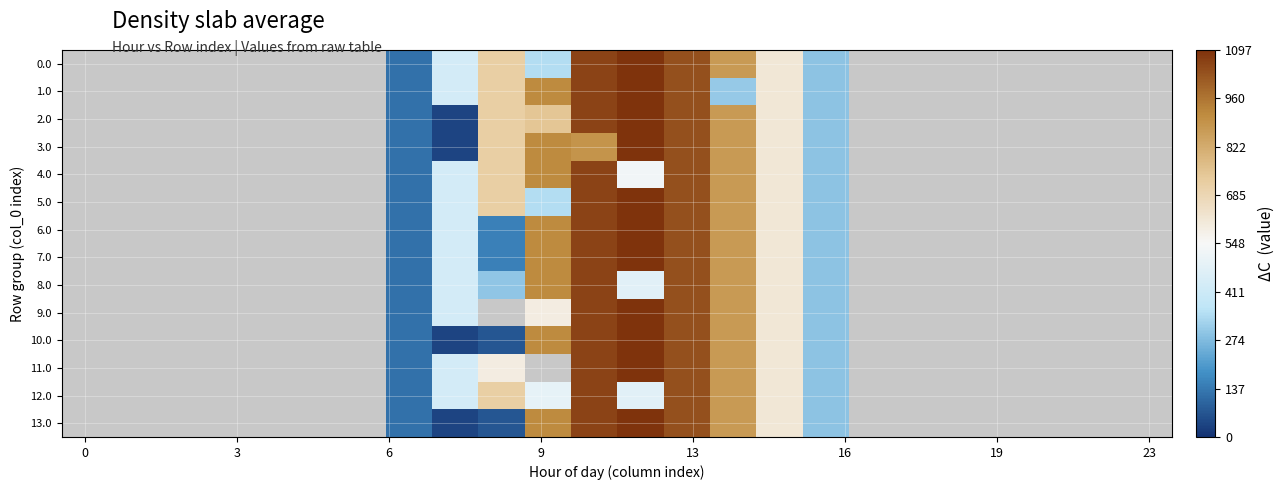

How many distinct data groups are displayed?

14